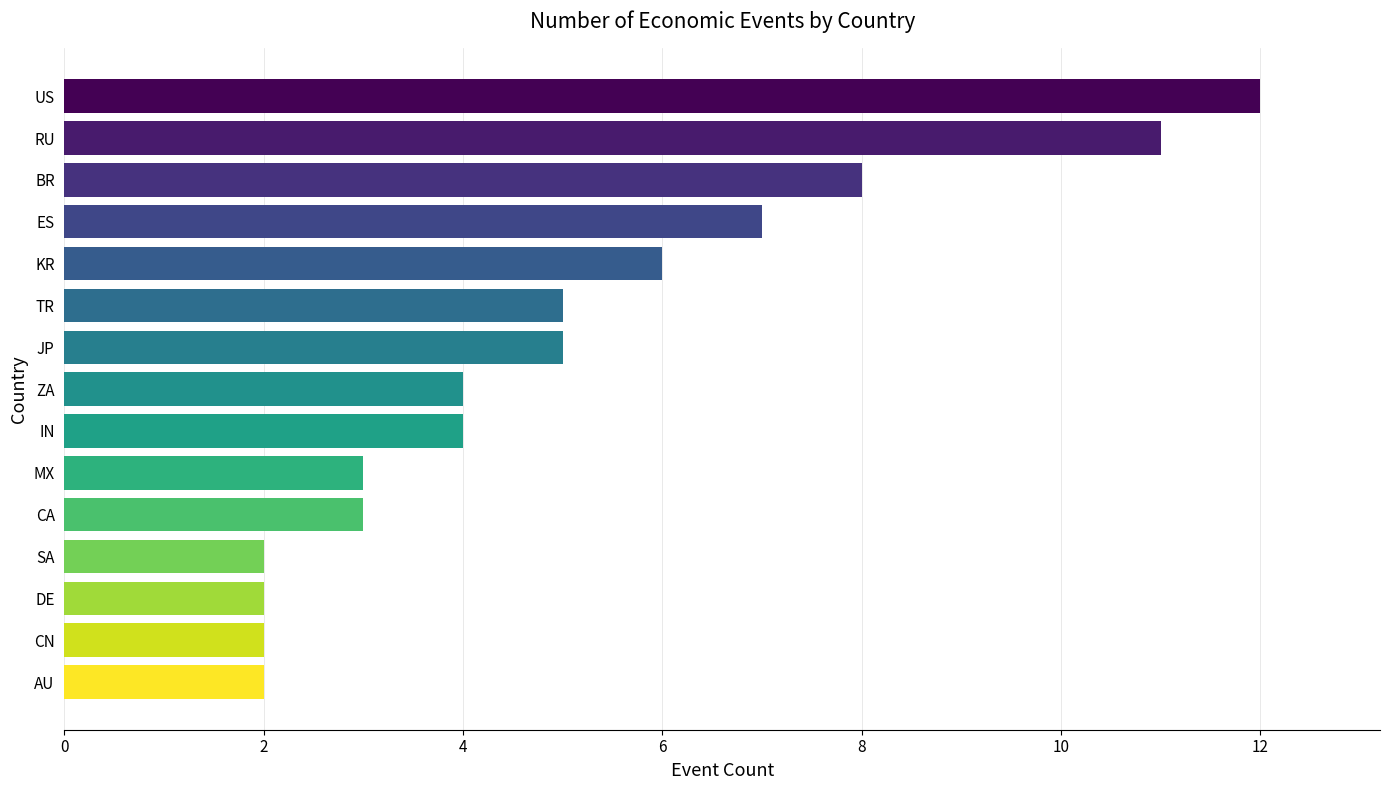

What is the difference between the maximum and minimum values?

10